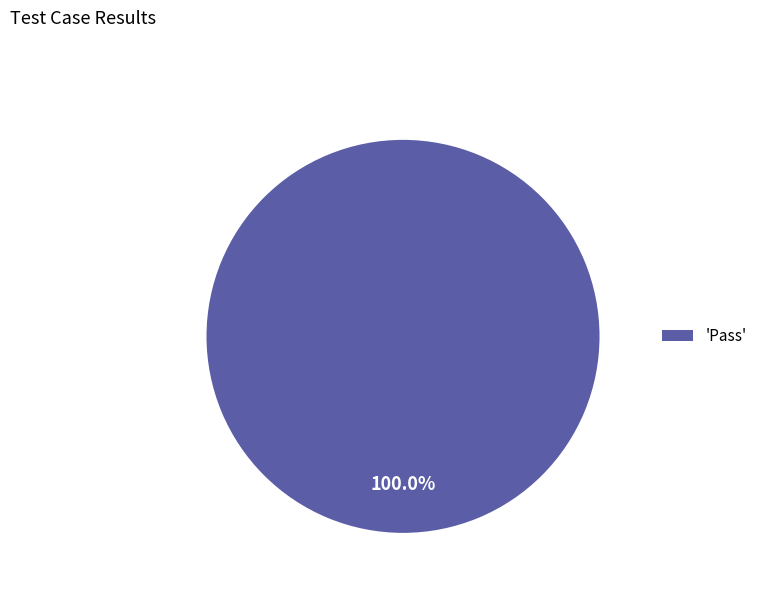

Which slice represents more than half of the pie?

'Pass'